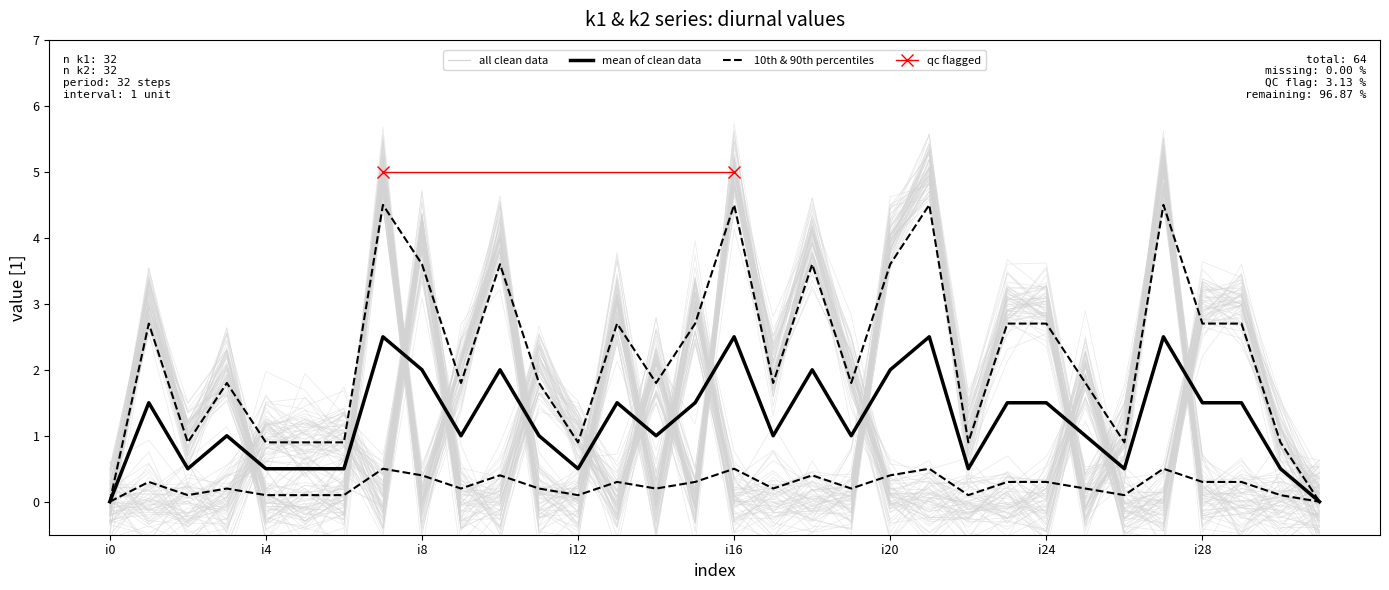

Reading left to right, transcribe all the data shown in this chart.

k1: 0.1	2.8	0.9	1.9	-0.2	0.3	0.1	4.8	0.3	2.1	4.2	0.2	-0.2	2.8	0.2	3.2	-0.0	0.0	0.4	-0.2	4.2	4.9	0.9	3.3	3.2	0.2	1.4	5.0	0.2	-0.1	0.1	-0.0
k2: -0.1	-0.0	-0.0	-0.1	1.1	0.8	0.7	0.2	4.2	-0.2	0.3	1.8	1.1	0.2	2.0	0.1	4.8	1.9	3.9	1.8	-0.1	-0.5	-0.1	-0.1	-0.1	1.9	-0.0	0.1	3.3	2.8	0.6	-0.3